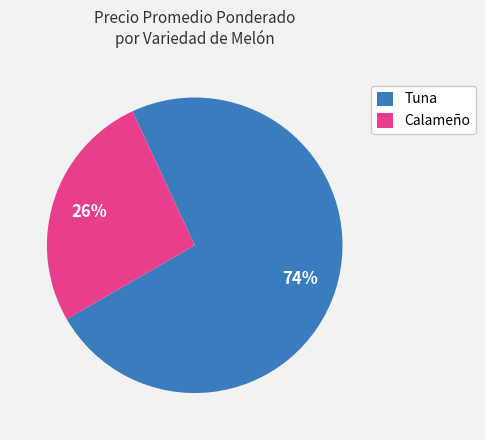

Do Tuna and Calameño together represent more than half of the pie?

Yes